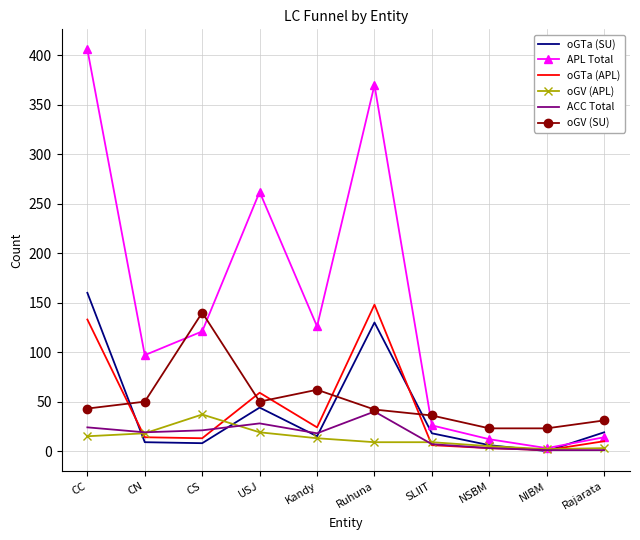

What position from the right is Kandy?

6